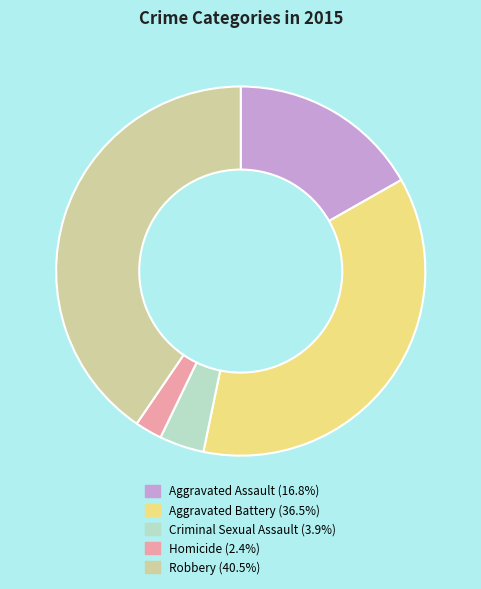

Is the sum of Robbery and Criminal Sexual Assault greater than half?

No